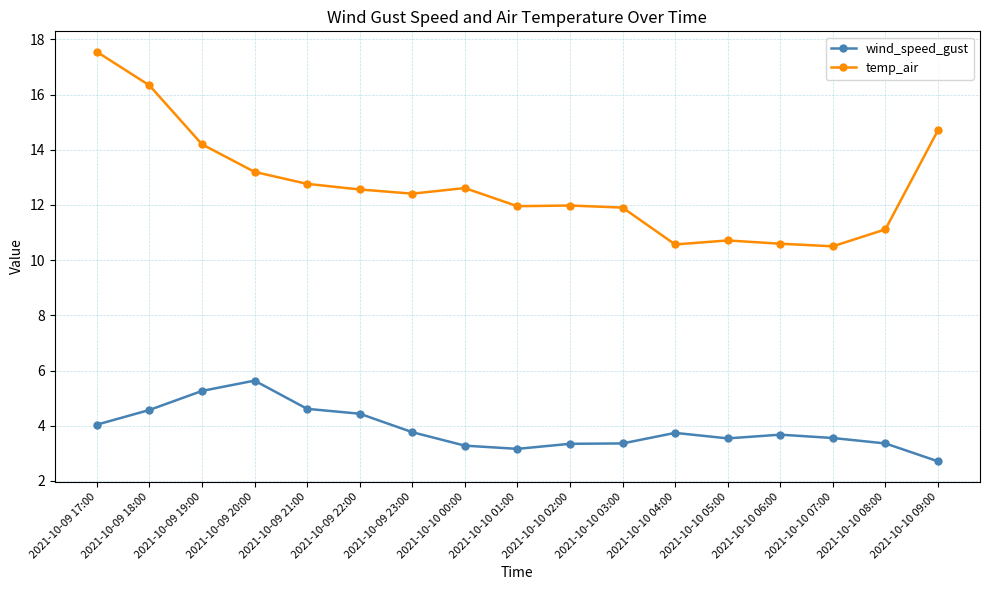

List the series in order of their peak value, lowest first.

wind_speed_gust, temp_air